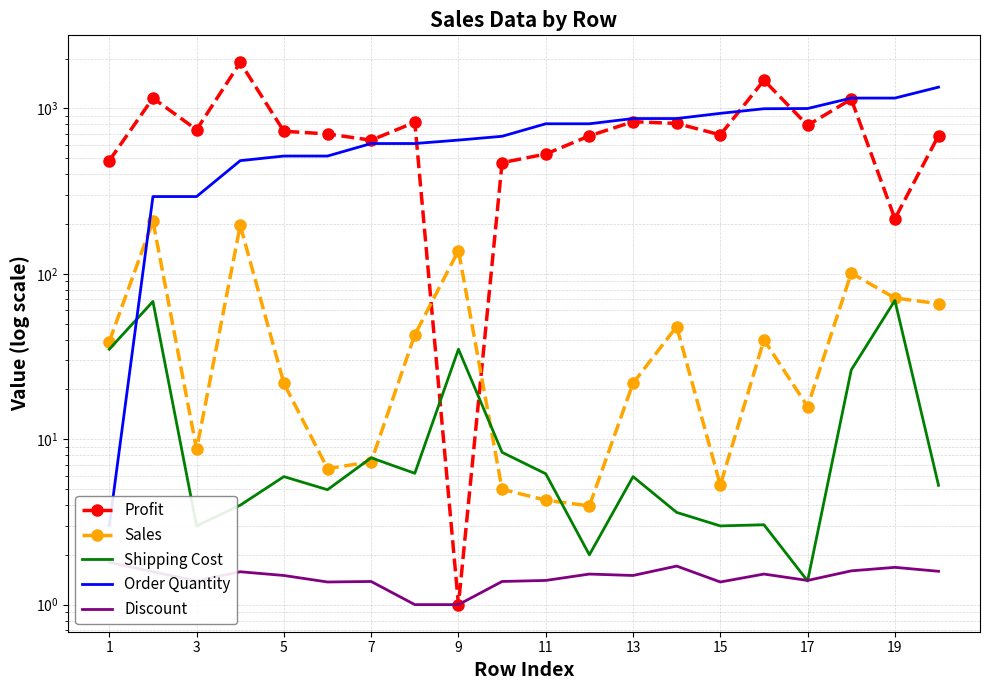

What is the maximum value shown in the chart?

1895.2